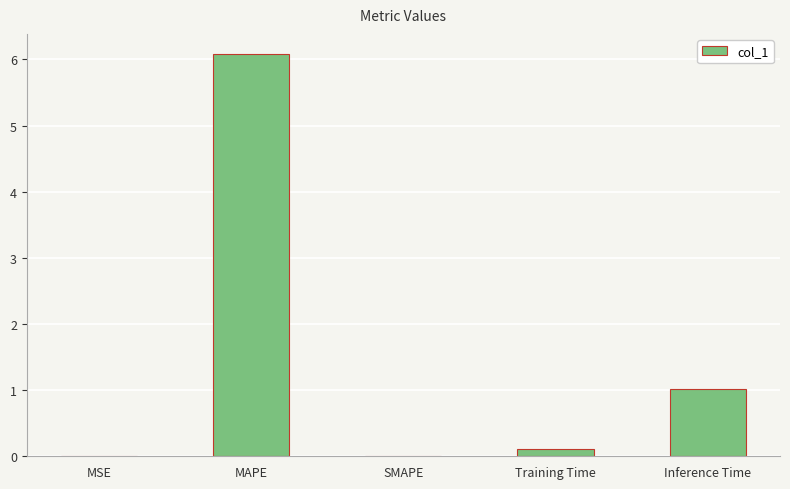

What is the sum of all values?

7.2